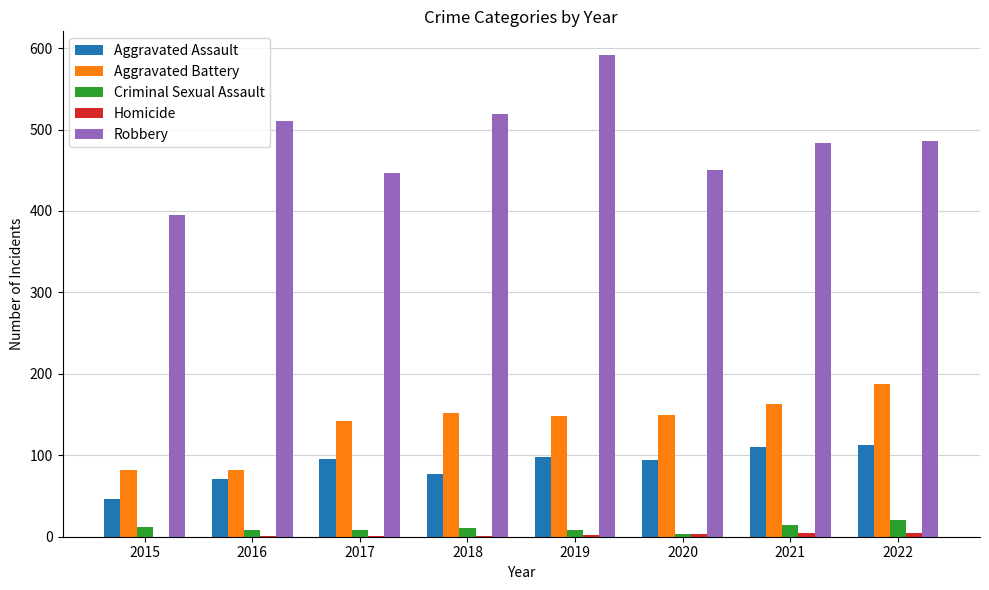

Read the Criminal Sexual Assault value at 2019, to the nearest 10.

10